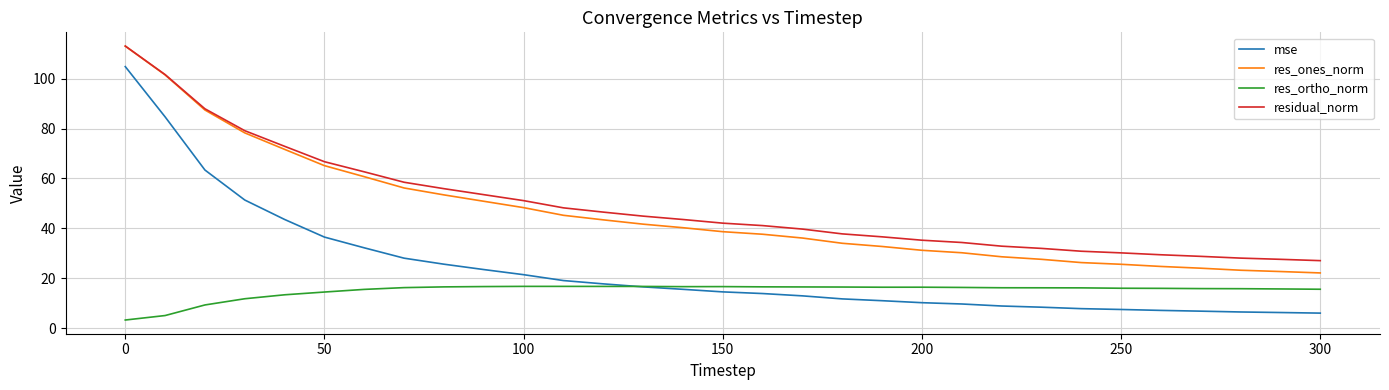

What is the highest value of the residual_norm series?

113.1